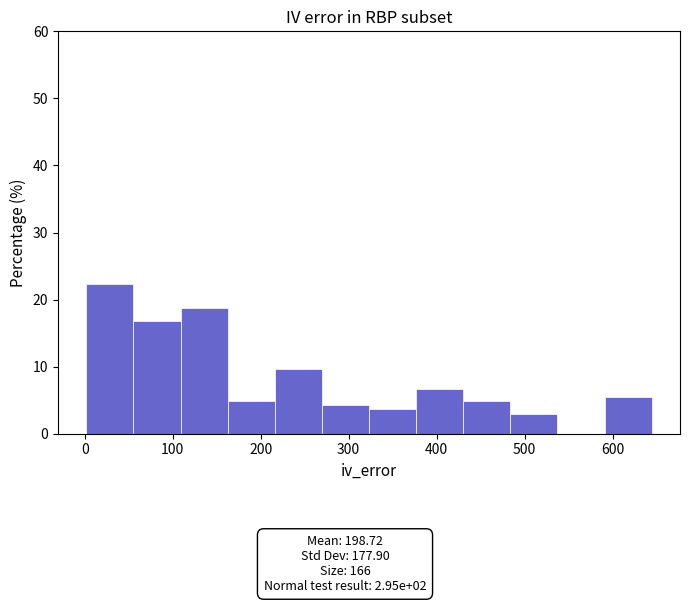

Reading left to right, transcribe this chart: for each bar, give the range it covers on the x-axis and its height. Neither the bar edges nor the heights are printed on the chart, so give them approximately, as read against the axes.

0 to 60: 22
60 to 110: 17
110 to 160: 19
160 to 220: 5
220 to 270: 10
270 to 320: 4
320 to 380: 4
380 to 430: 7
430 to 480: 5
480 to 540: 3
540 to 590: 0
590 to 640: 5